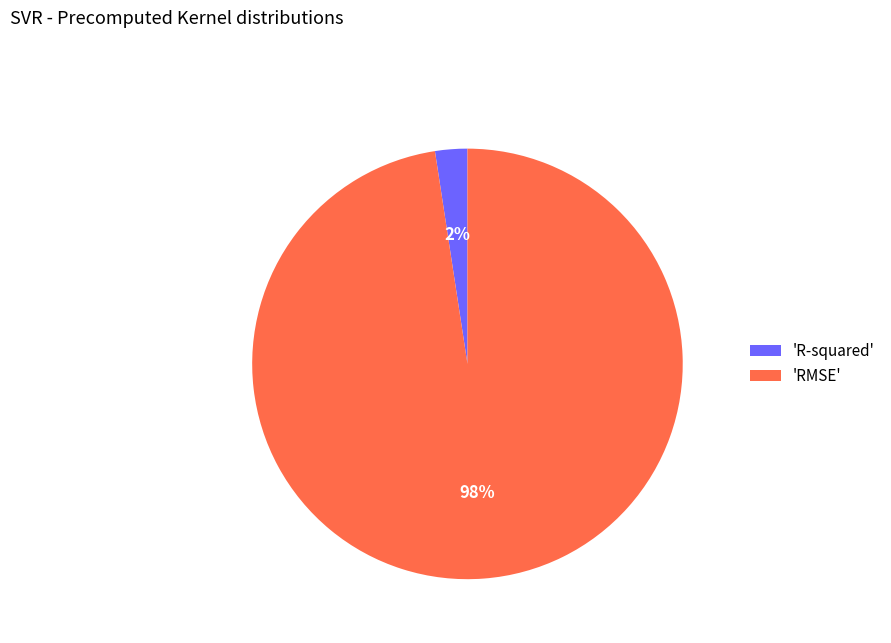

Is it true that 'RMSE' is 98% of the pie?

True